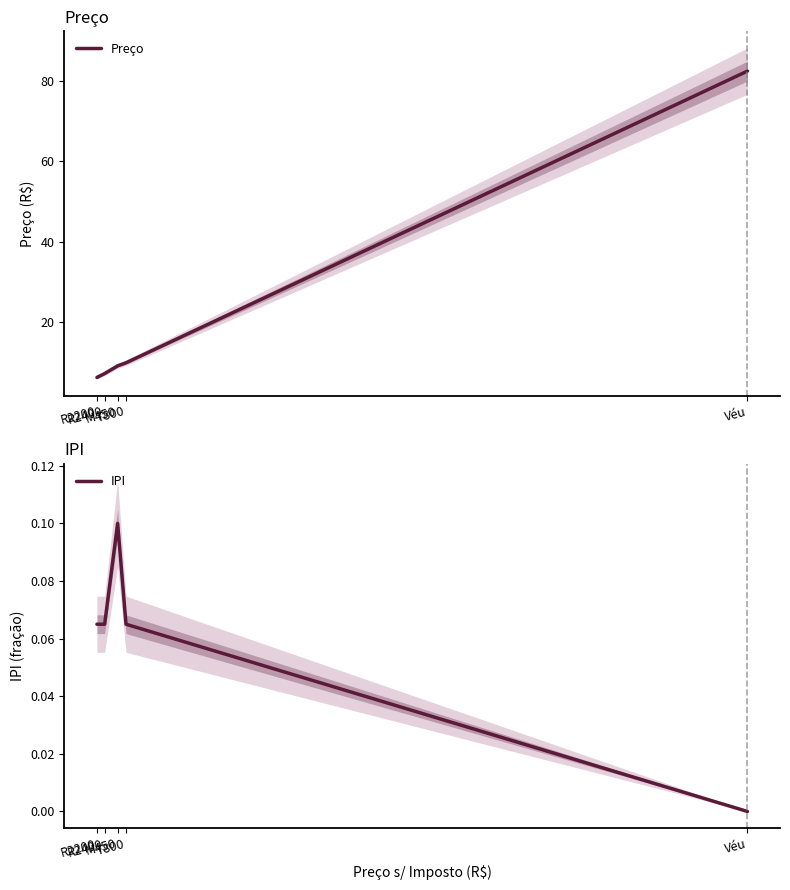

Reading left to right, what are all the values shown in this chart?

Preço: R2200=6.1	R2400=7.1	M450=9.0	T800=9.8	Véu=82.5
IPI: R2200=0.1	R2400=0.1	M450=0.1	T800=0.1	Véu=0.0